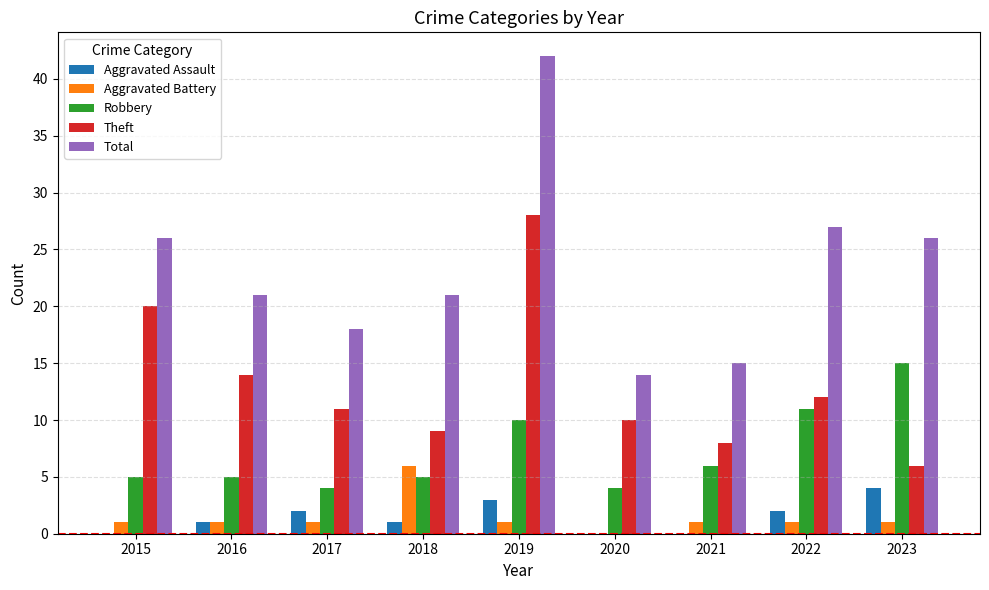

What is the difference between the Aggravated Assault values at 2019 and 2017?

1